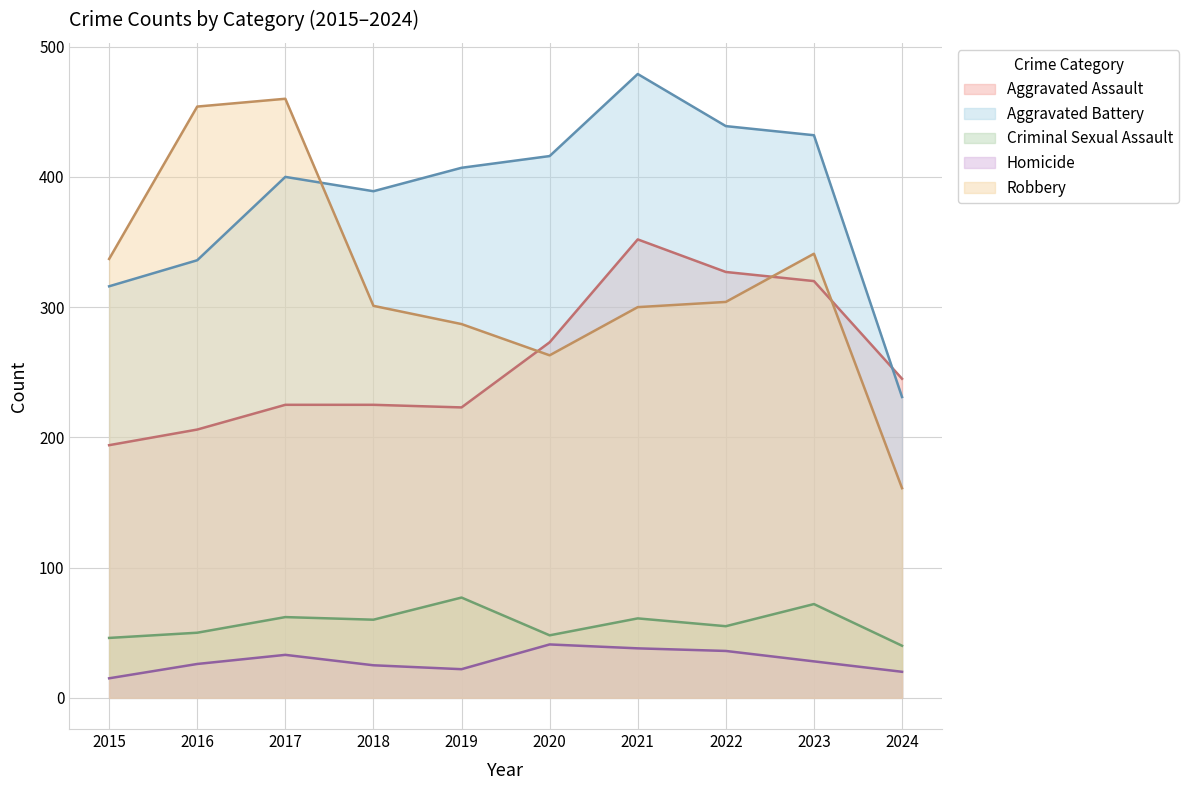

Where does the Aggravated Battery series first go above 407?

2020